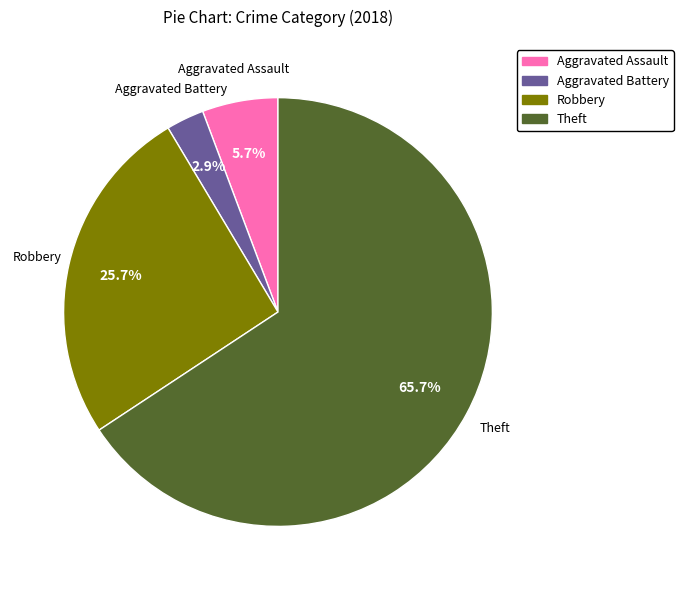

Count the number of slices in the pie.

4